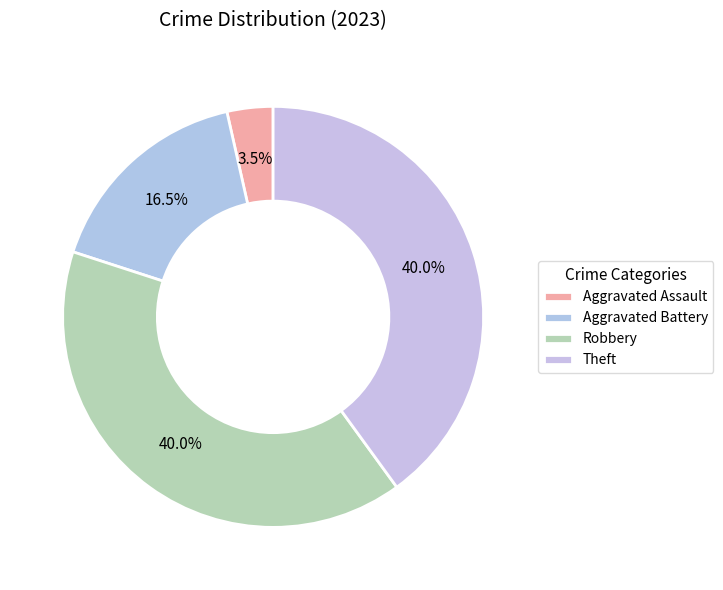

Is Robbery the majority of the pie?

No